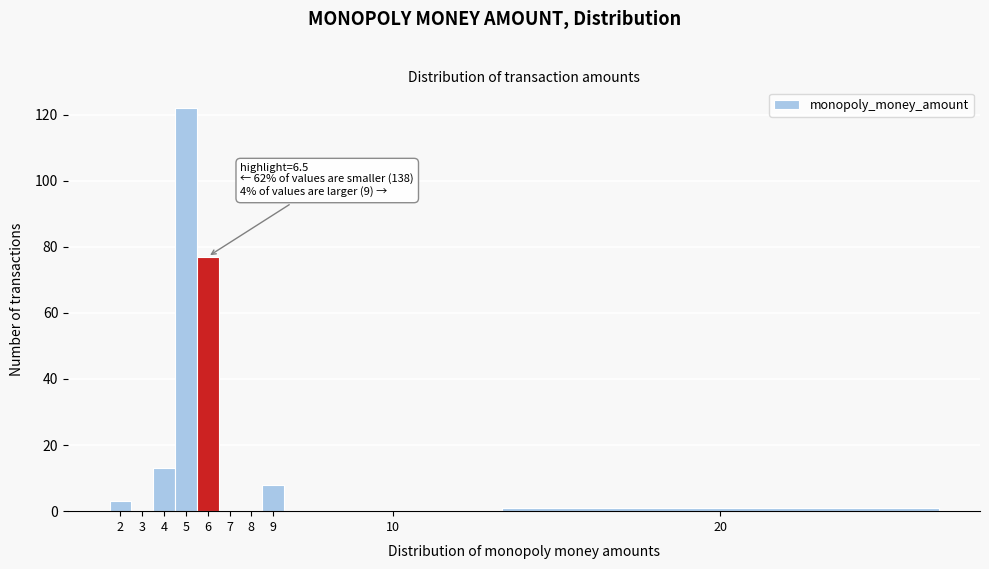

Reading left to right, extract all data points from this chart.

2=3	3=0	4=13	5=122	6=77	7=0	8=0	9=8	10=0	20=1